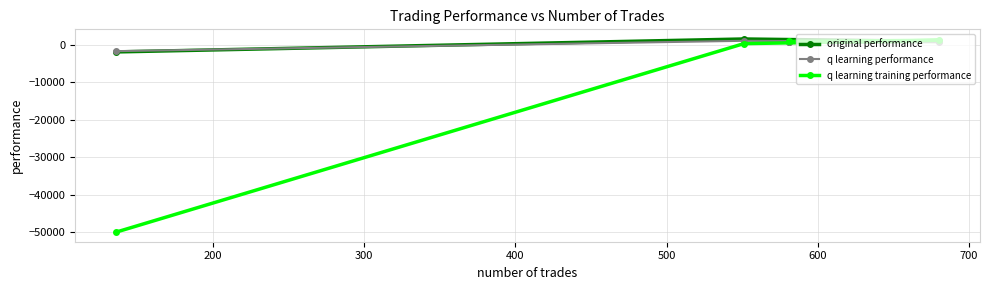

What is the difference between the maximum and minimum values in the q learning training performance series?

51211.9